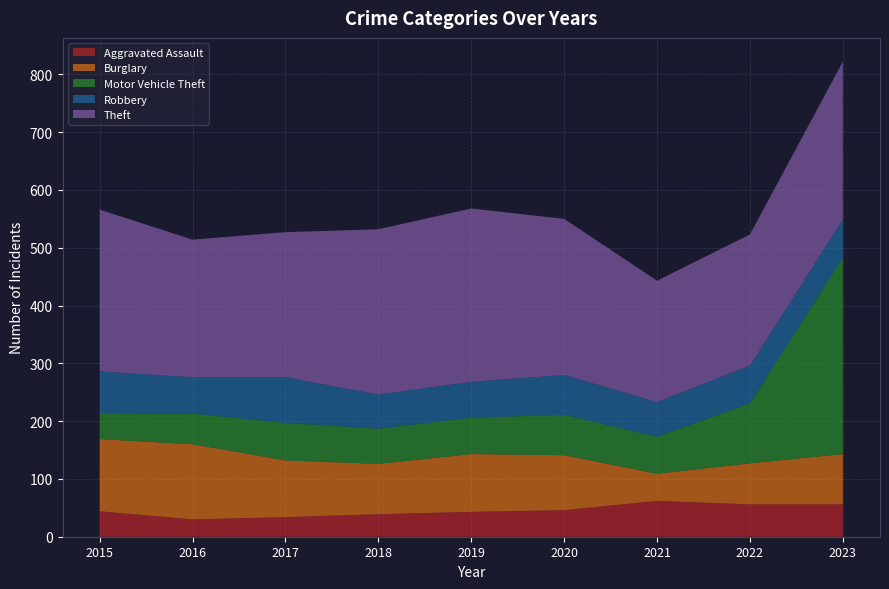

Reading right to left, transcribe all the data shown in this chart.

Aggravated Assault: 56	56	62	46	43	39	34	30	44
Burglary: 87	71	47	95	100	87	98	130	125
Motor Vehicle Theft: 340	104	64	70	63	61	65	53	45
Robbery: 66	65	60	69	62	59	79	63	72
Theft: 273	227	210	270	300	286	251	238	280